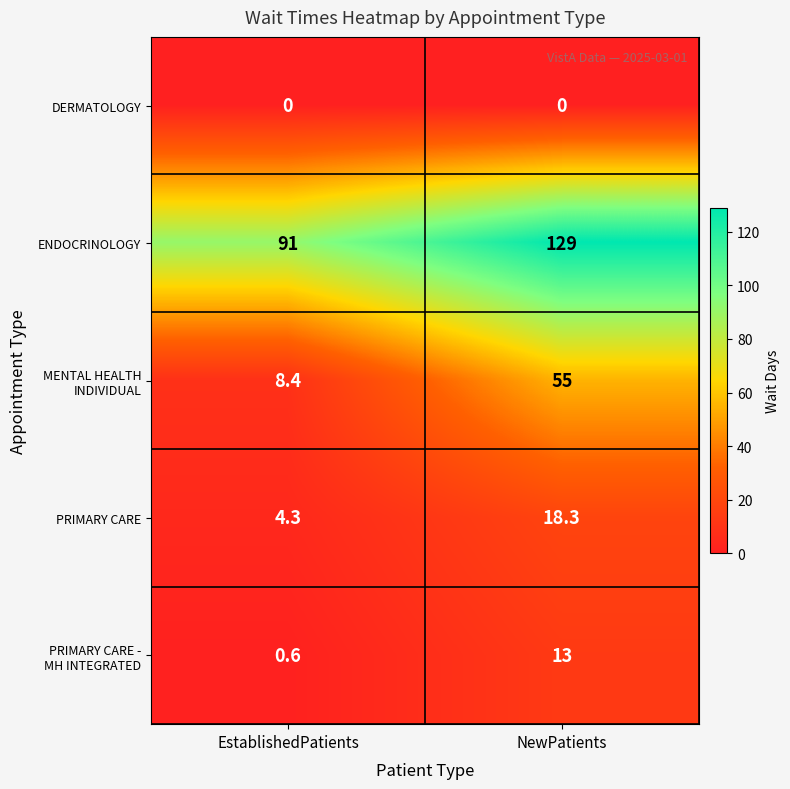

What is the total value across all series at NewPatients?

215.3